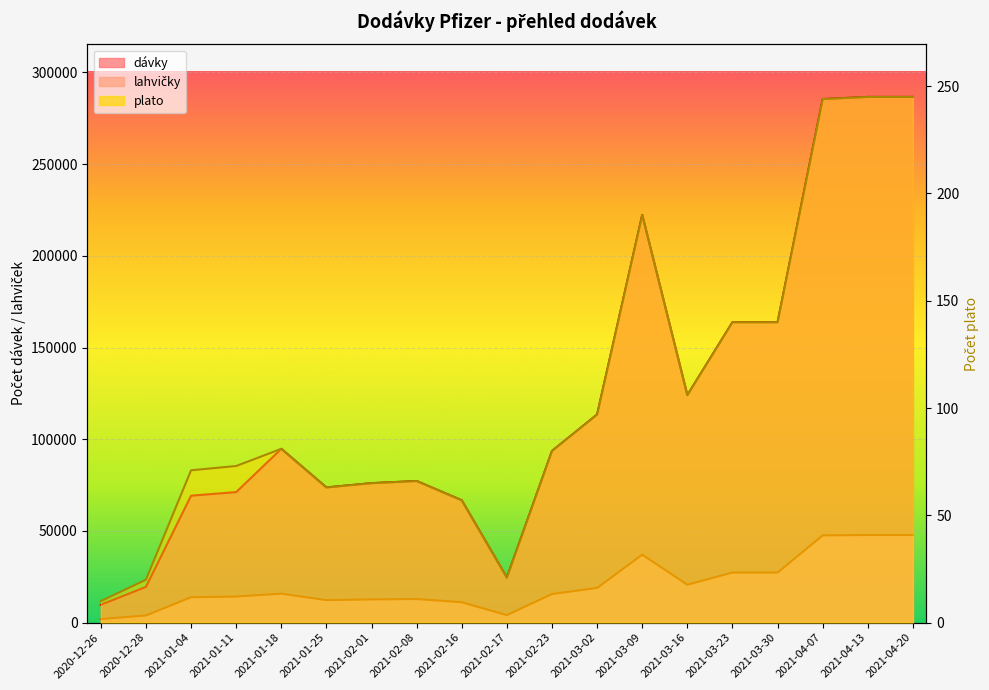

How many data points in dávky are above 93600?

9